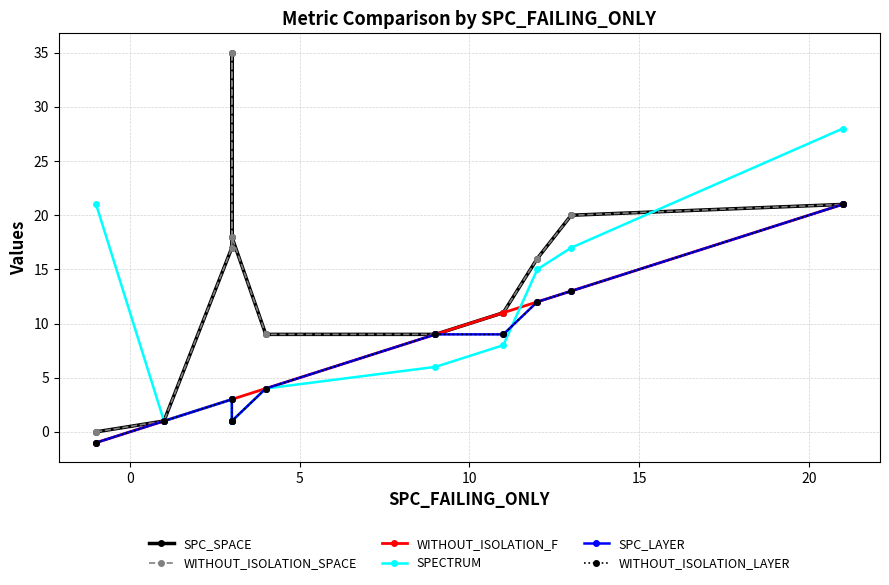

True or false: SPC_LAYER has a value of 1 at 20.

False